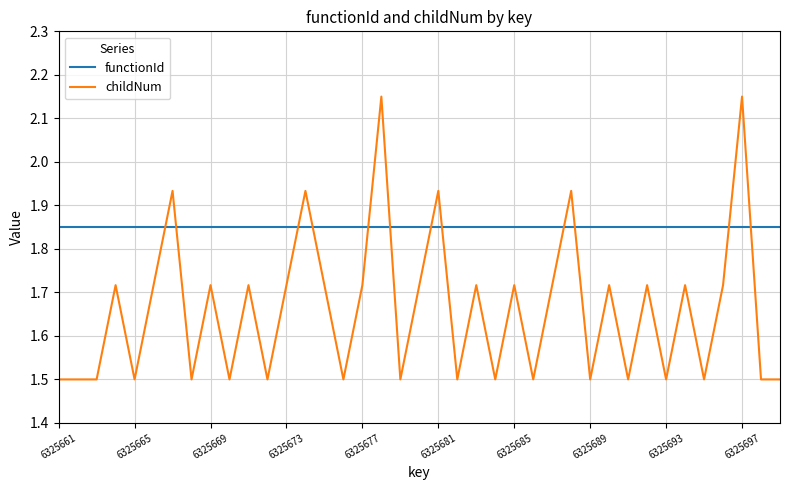

How many intersections are there between functionId and childNum?

12